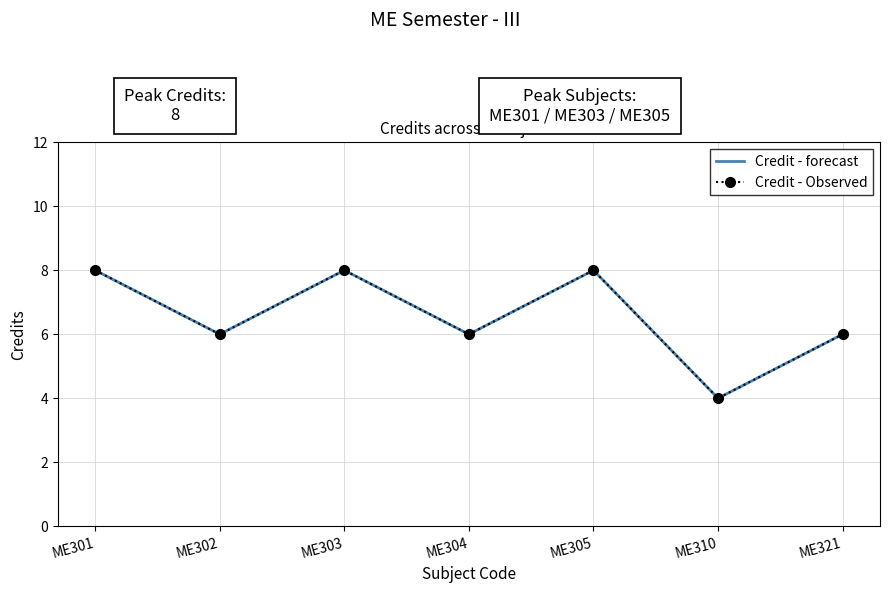

True or false: Credit - forecast and Credit - Observed cross at least once.

False